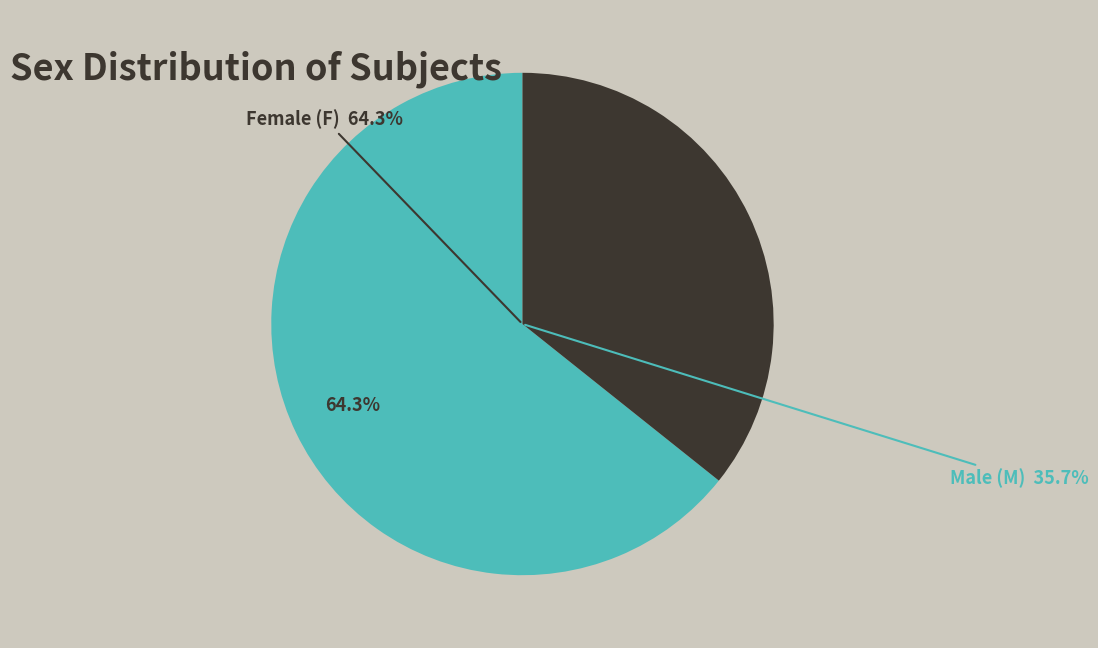

Which has a higher value, M or F?

F